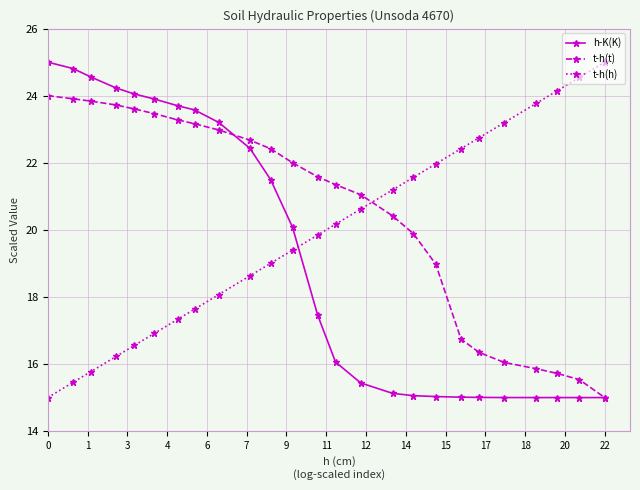

How many data points in h-K(K) are above 17?

13